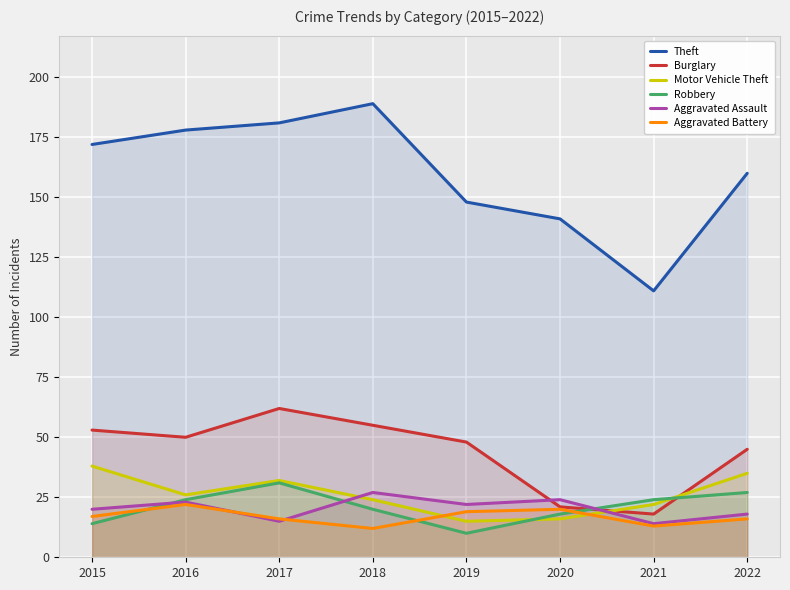

At 2021, list the series in order from largest to smallest.

Theft, Robbery, Motor Vehicle Theft, Burglary, Aggravated Assault, Aggravated Battery